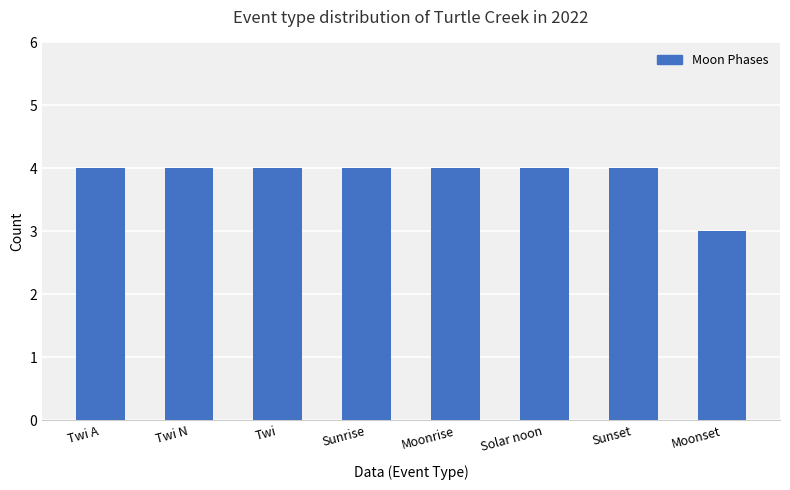

What is the average value?

4